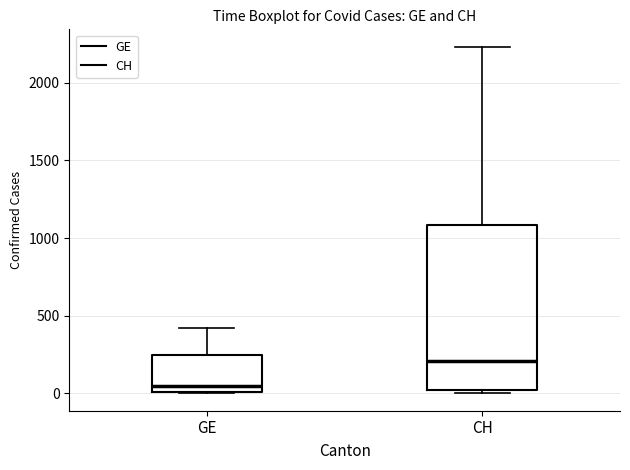

Reading left to right, read every box against the y-axis: the position of its median line, the range the box covers, and the ends of its whiskers. The values are not printed on the chart, so give them approximately, as read against the axis.

GE: median 50, box 0 to 250, whiskers 0 to 400
CH: median 200, box 0 to 1100, whiskers 0 (just below the box's lower edge) to 2250